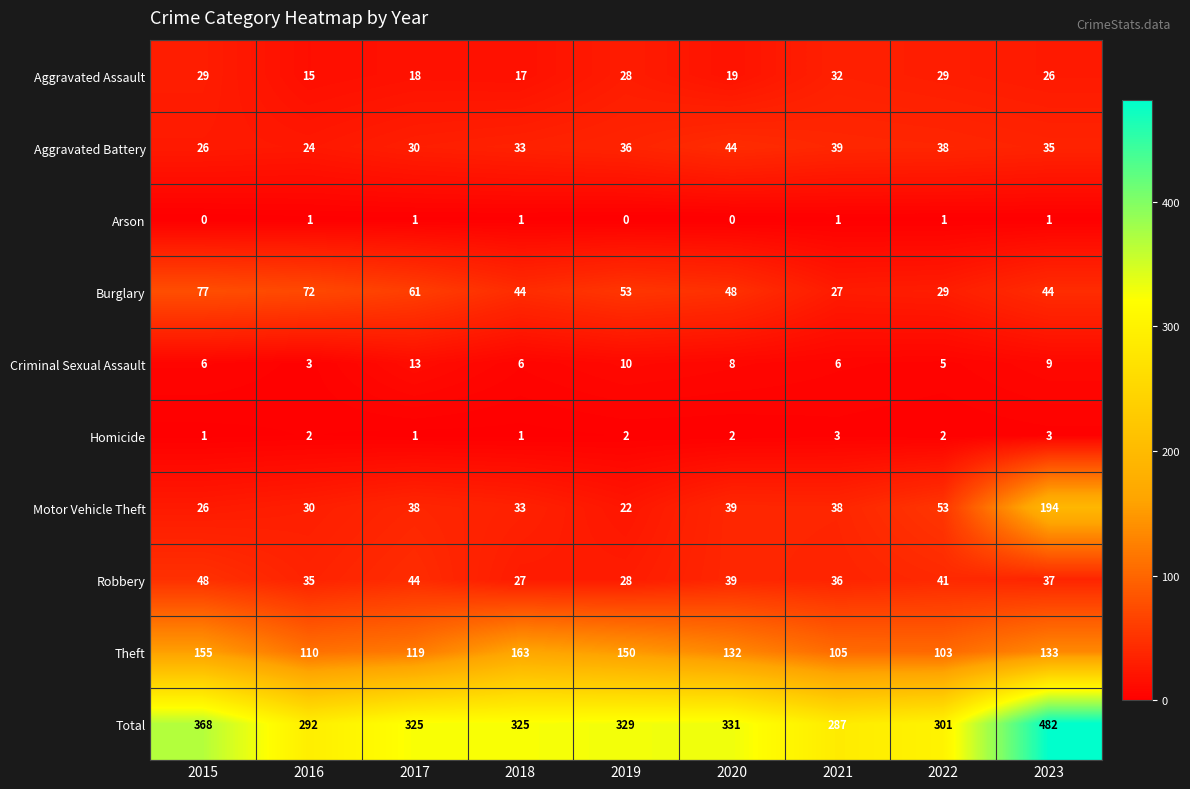

At which label does Aggravated Assault reach its peak?

2021